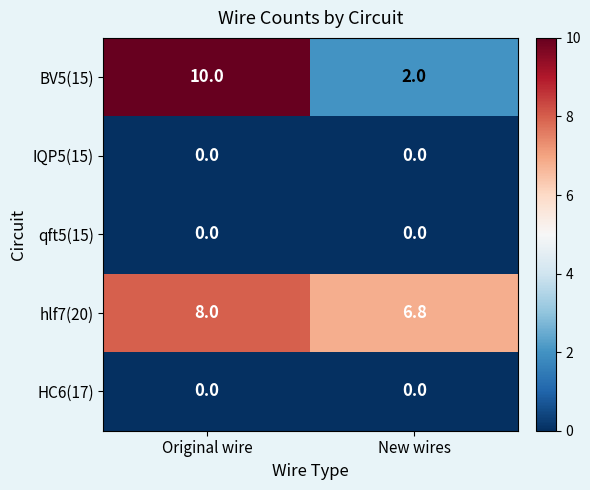

Reading right to left, list all the values displayed in this chart.

BV5(15): 2.0	10.0
IQP5(15): 0.0	0.0
qft5(15): 0.0	0.0
hlf7(20): 6.8	8.0
HC6(17): 0.0	0.0